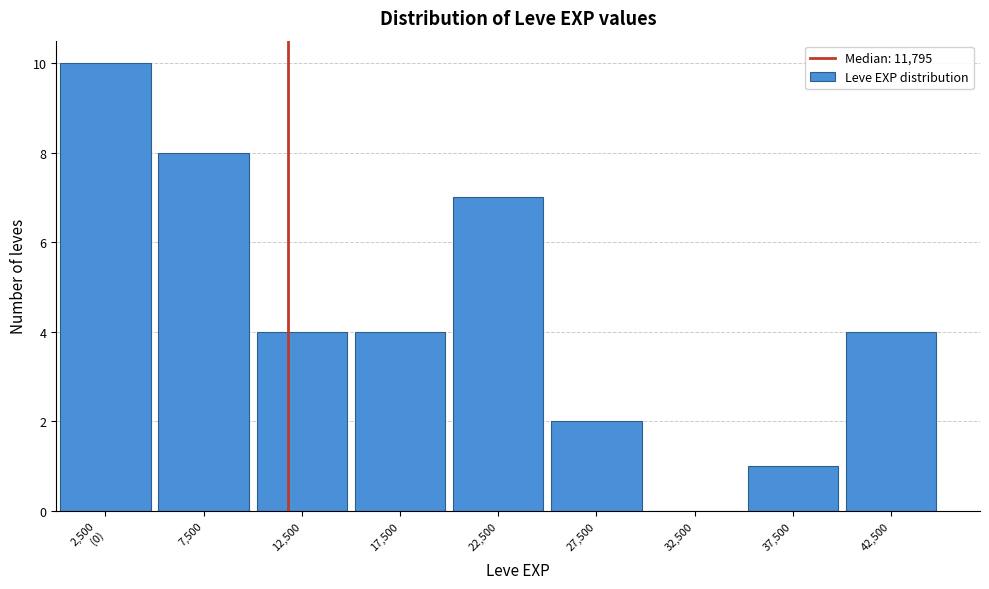

What is the sum of the values at 12,500 and 17,500?

8